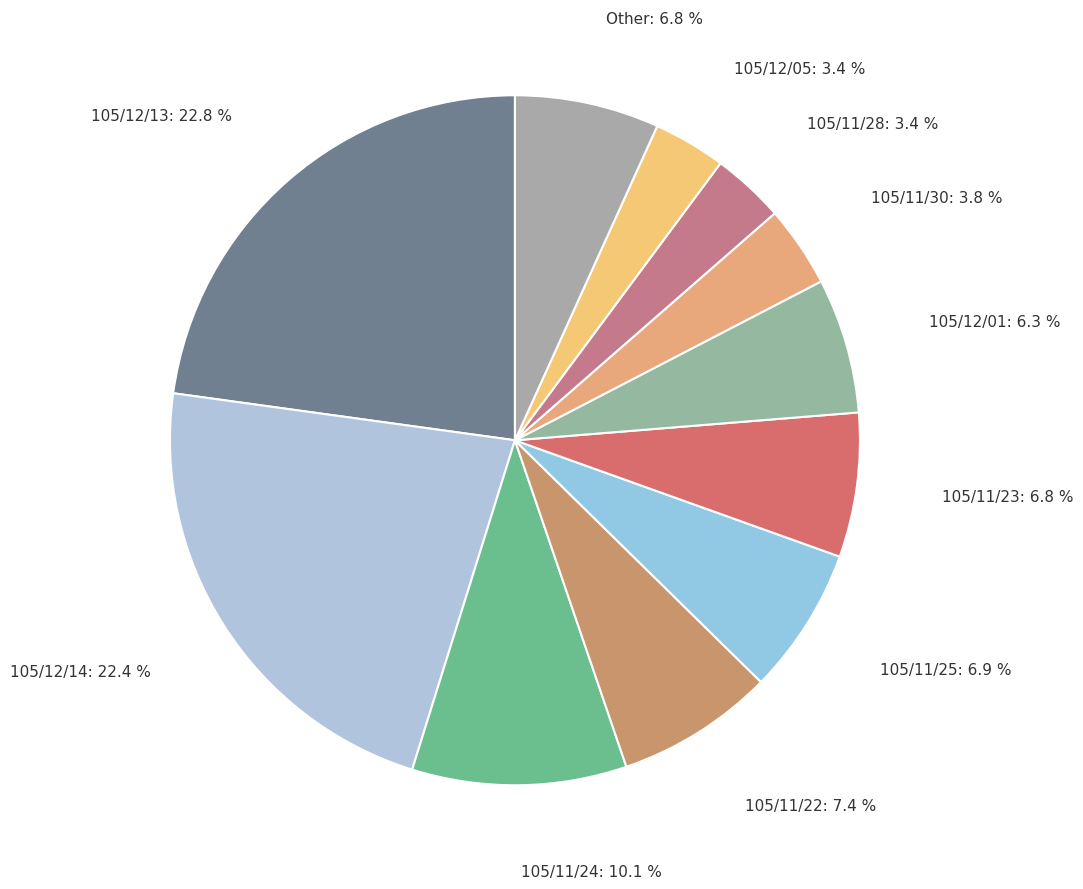

Does 105/12/05: 3.4 % represent more than half of the total?

No